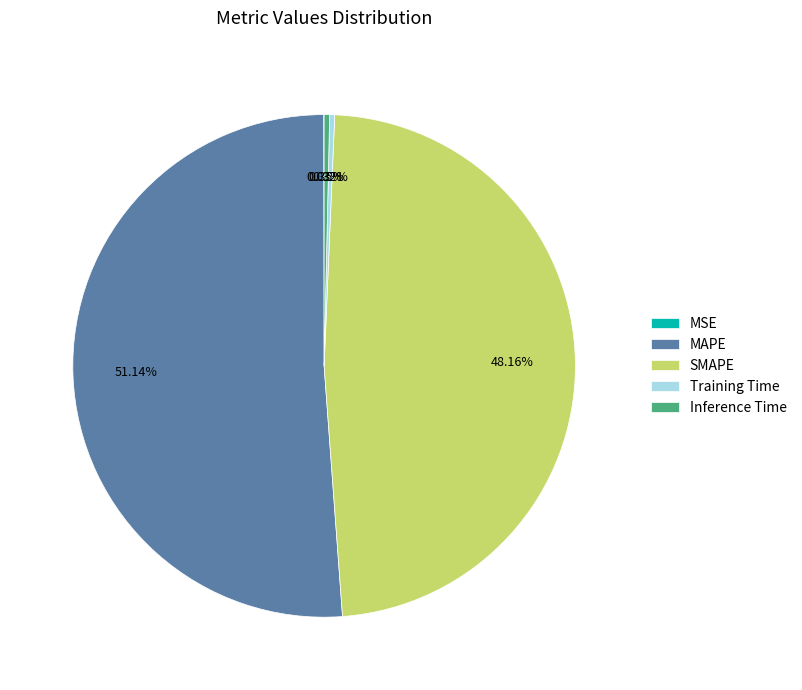

What is the total percentage of Training Time and Inference Time?

0.7%